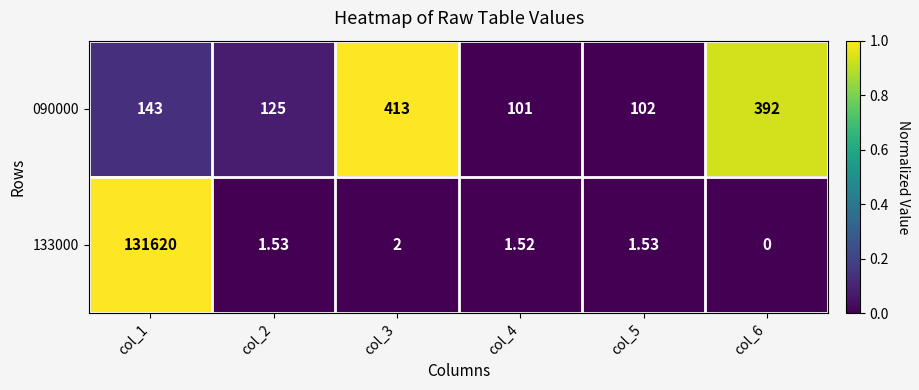

Which series changed the most between col_3 and col_5?

090000